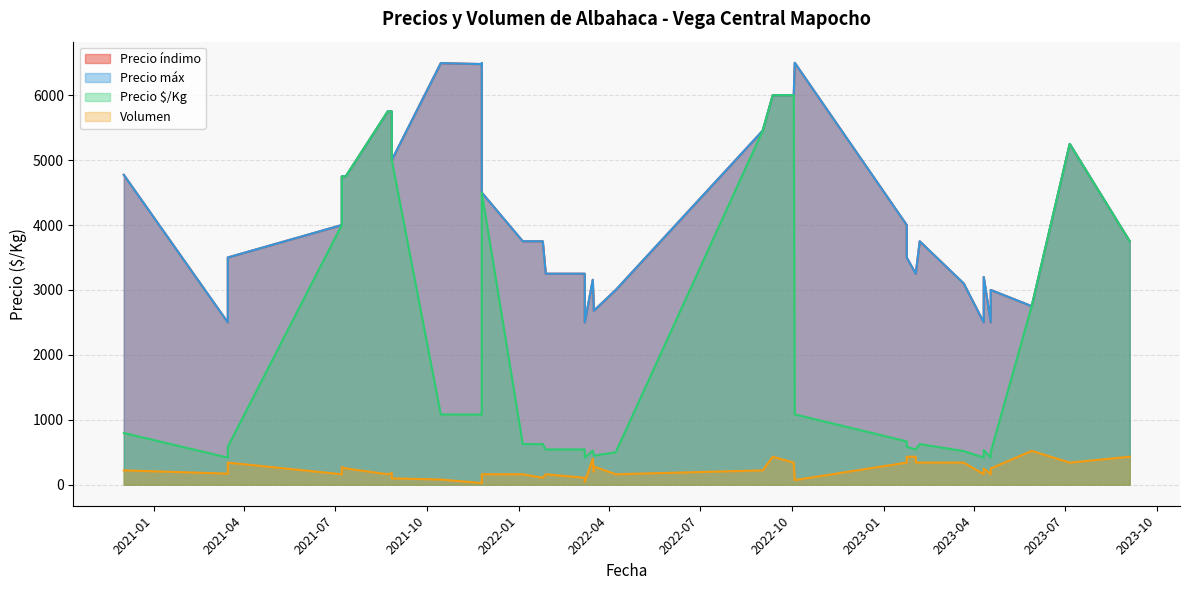

Read the Precio $/Kg value at 2021-10-15.

1082